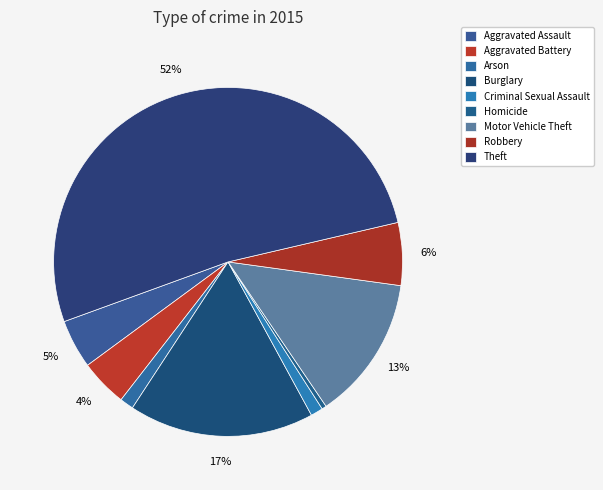

True or false: Motor Vehicle Theft accounts for 13% of the total.

True